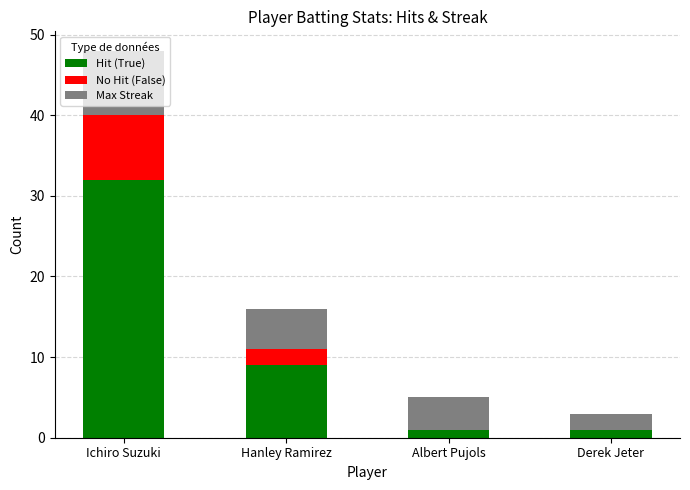

At which category is the sum across all series the highest?

Ichiro Suzuki